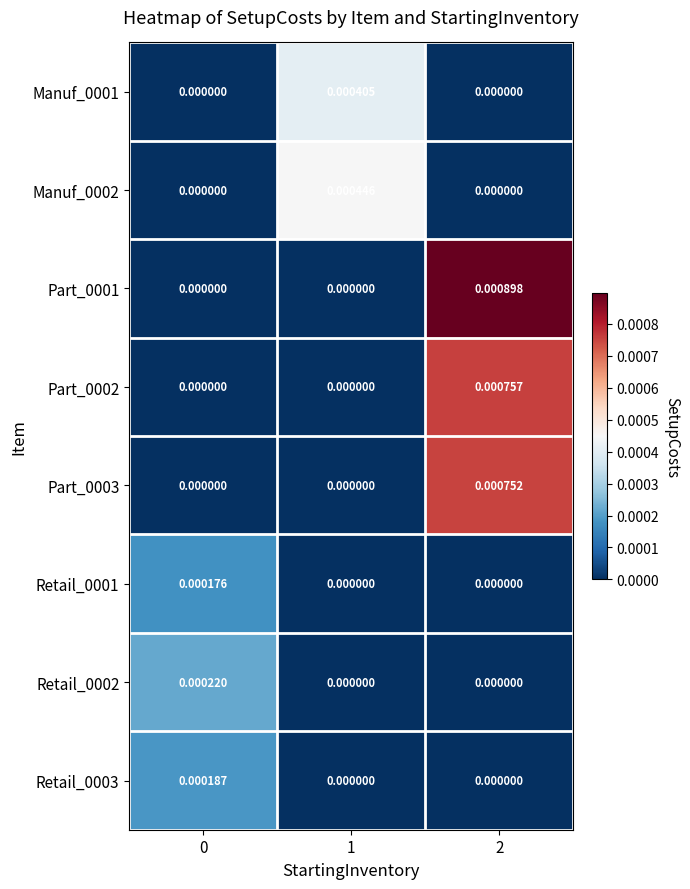

Is the value of Part_0001 at 0 greater than the value of Manuf_0002 at 1?

No